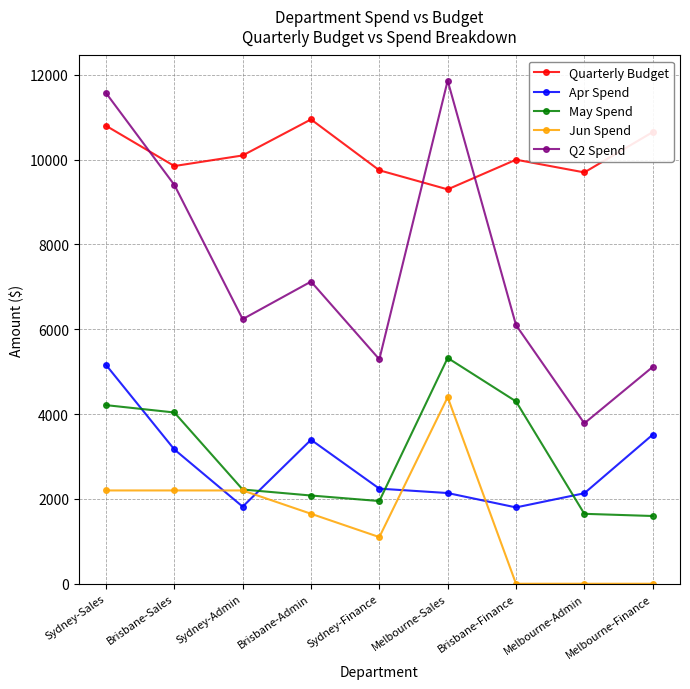

What is the sum of the Jun Spend values at Melbourne-Admin and Sydney-Sales?

2200.0